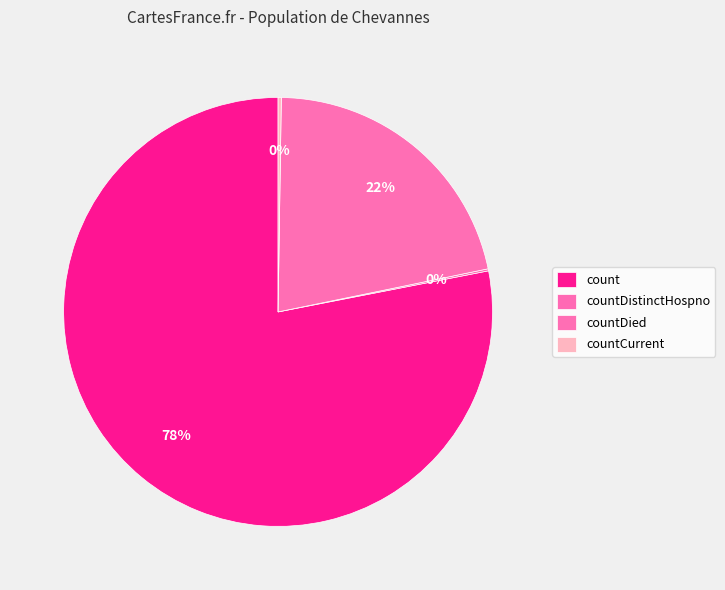

Does count represent more than half of the total?

Yes